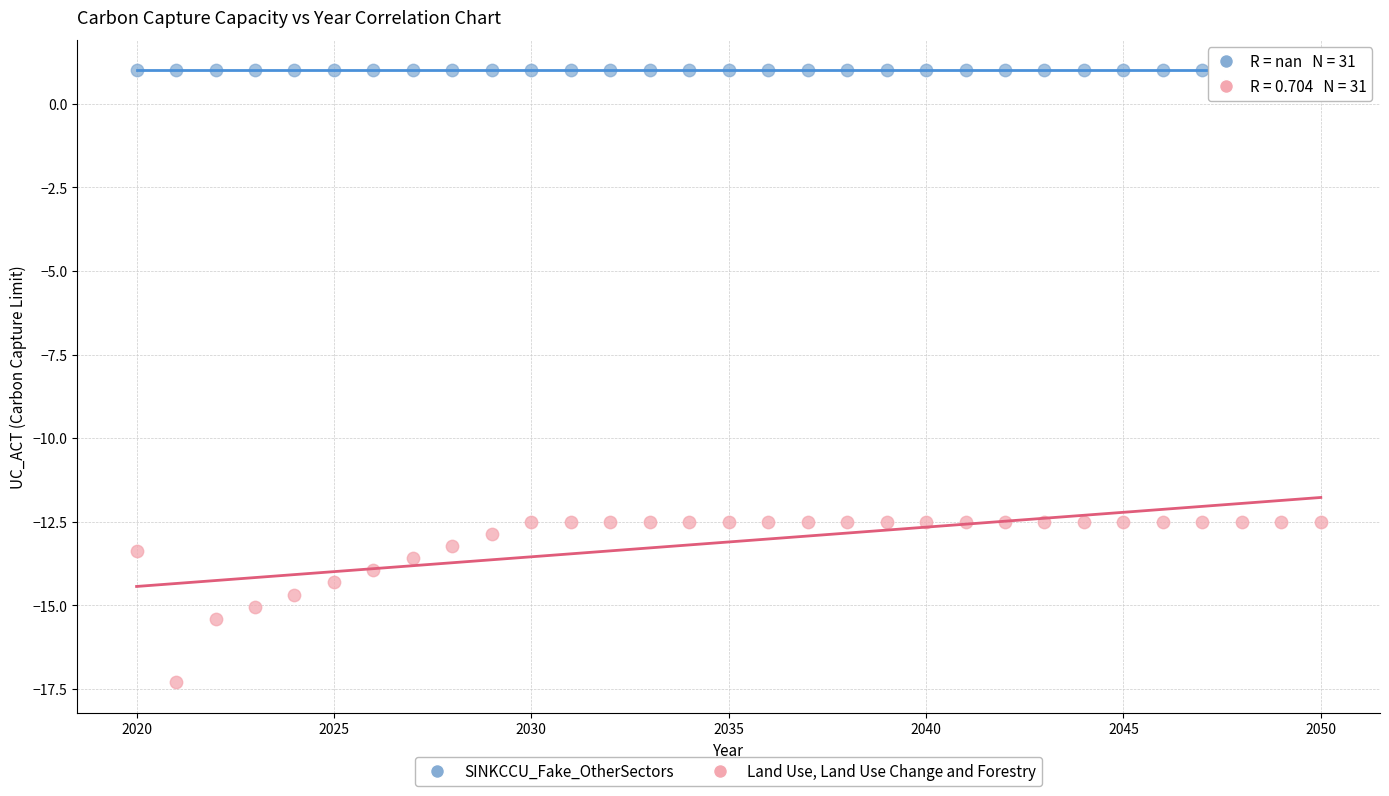

How many points are shown in the scatter plot?

62